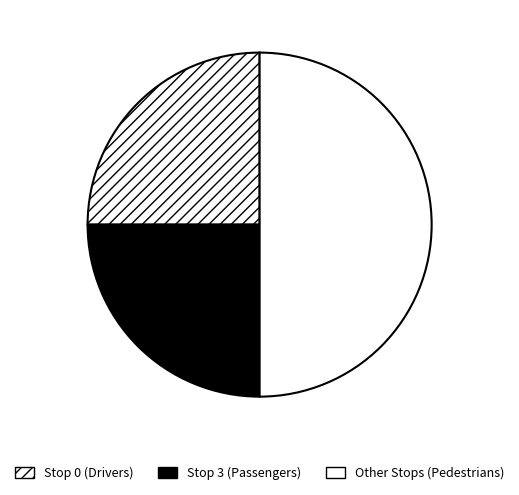

How many segments does this pie chart have?

3